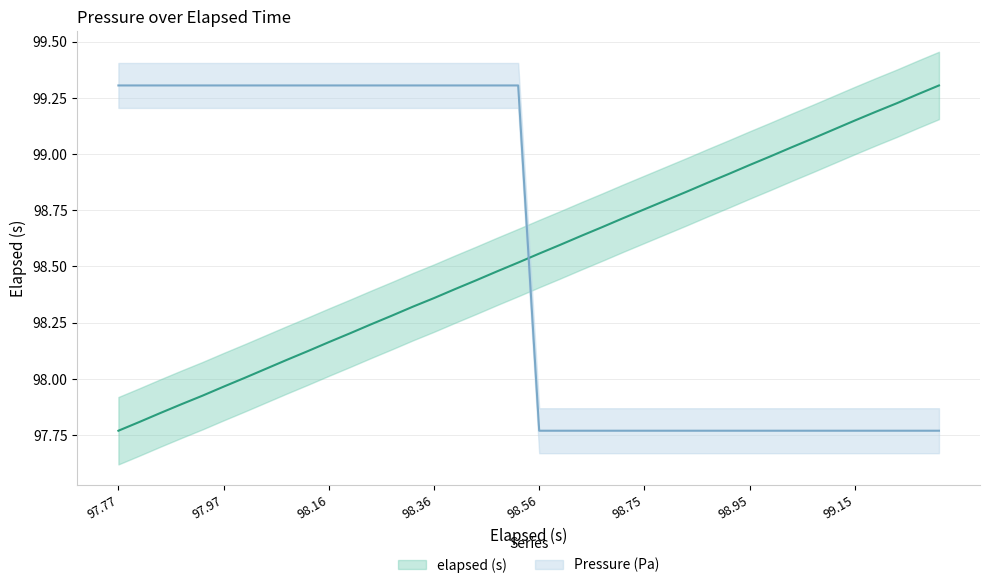

How many intersections are there between Pressure (Pa) and elapsed (s)?

1